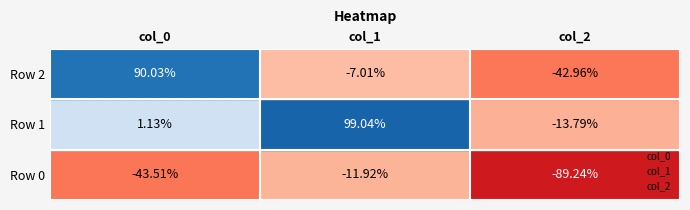

Where does the col_1 series first go above 0?

Row 1